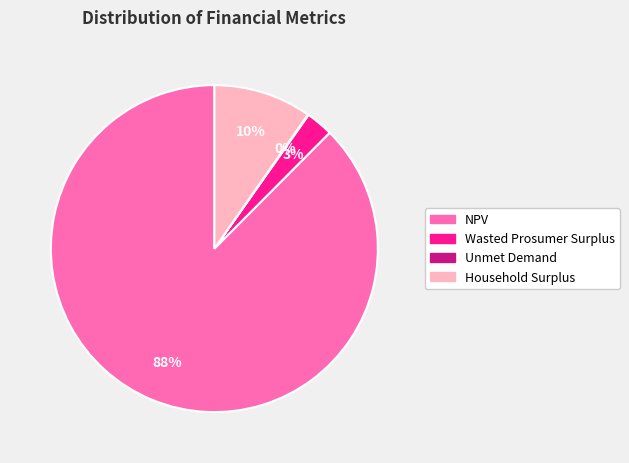

What is the ratio of the value at Wasted Prosumer Surplus to the value at Household Surplus?

0.3